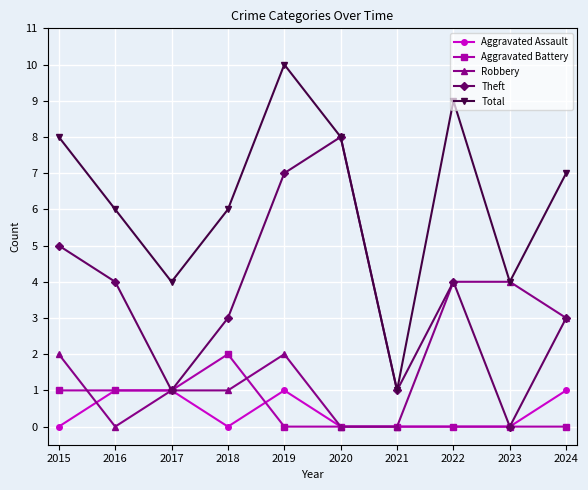

True or false: Total and Aggravated Battery intersect in this chart.

False